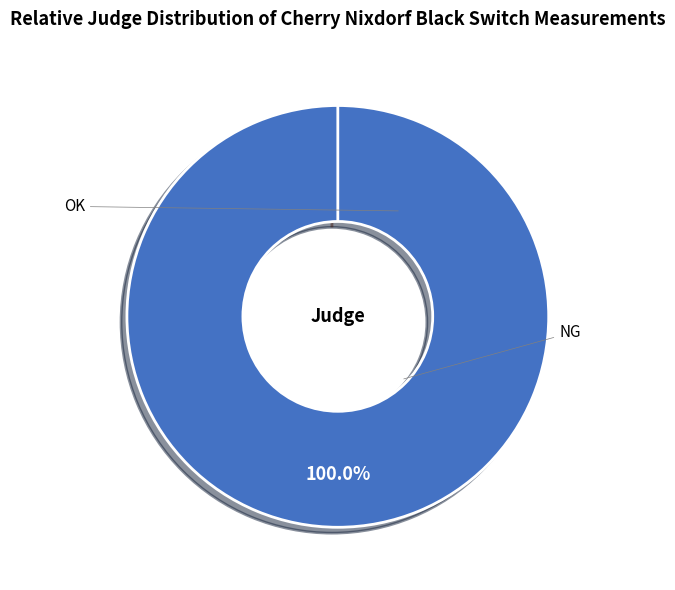

Do OK and NG together represent more than half of the pie?

Yes